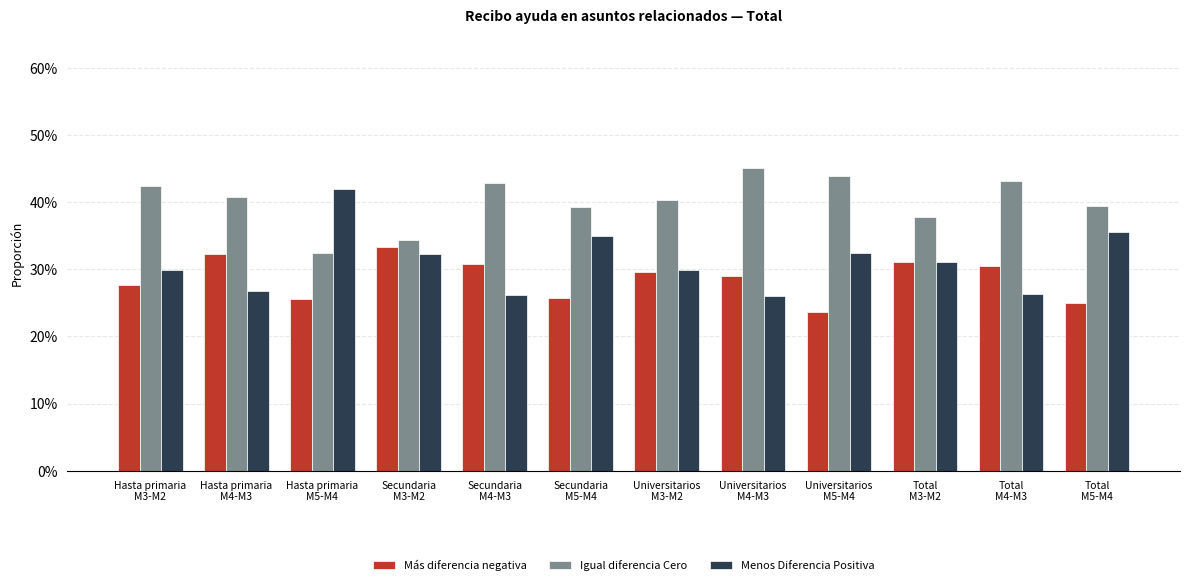

What is the sum of the Menos Diferencia Positiva values at Total
M3-M2 and Hasta primaria
M5-M4?

0.7